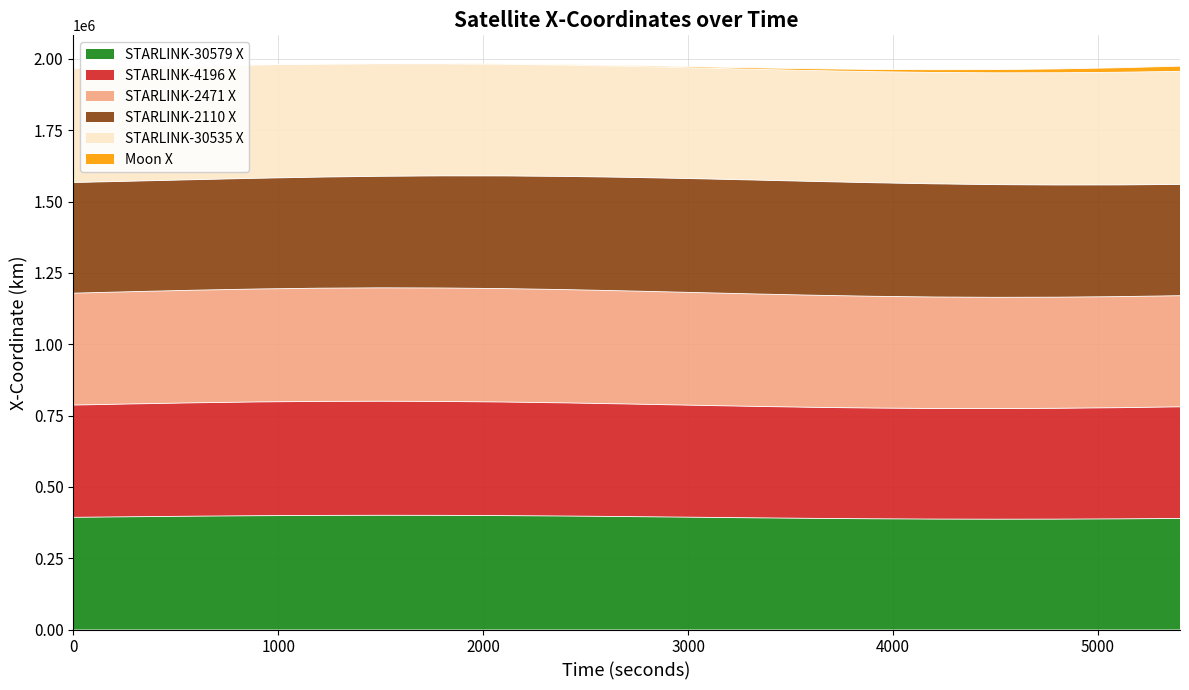

How many interior local peaks does the STARLINK-30579 X series have?

1